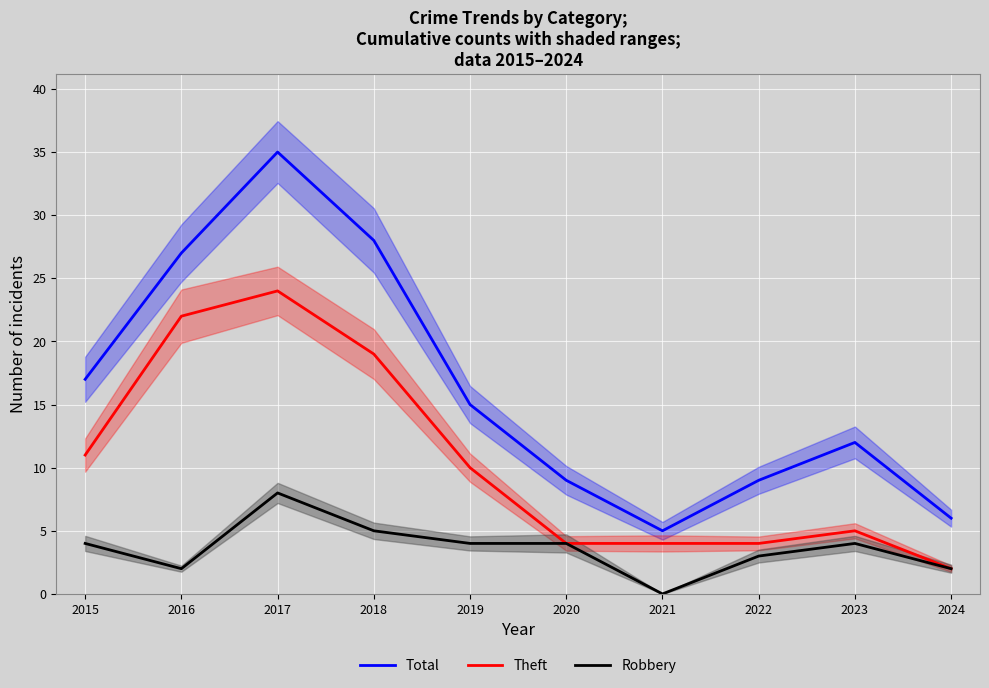

What is the sum of all Total values?

163